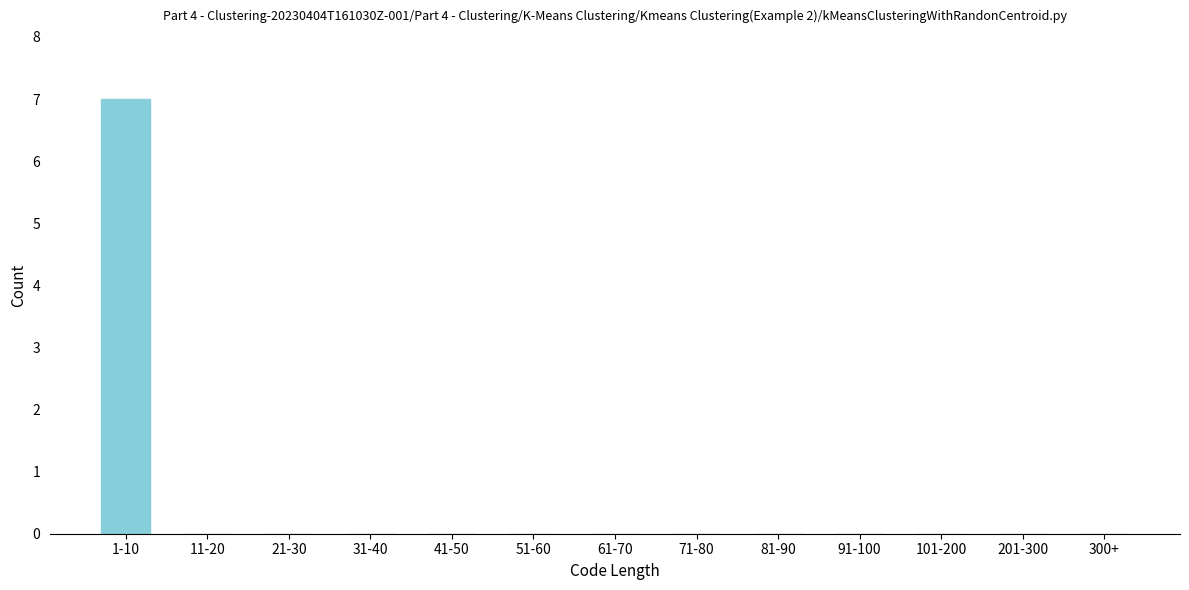

Reading right to left, what are all the values shown in this chart?

300+=0	201-300=0	101-200=0	91-100=0	81-90=0	71-80=0	61-70=0	51-60=0	41-50=0	31-40=0	21-30=0	11-20=0	1-10=7